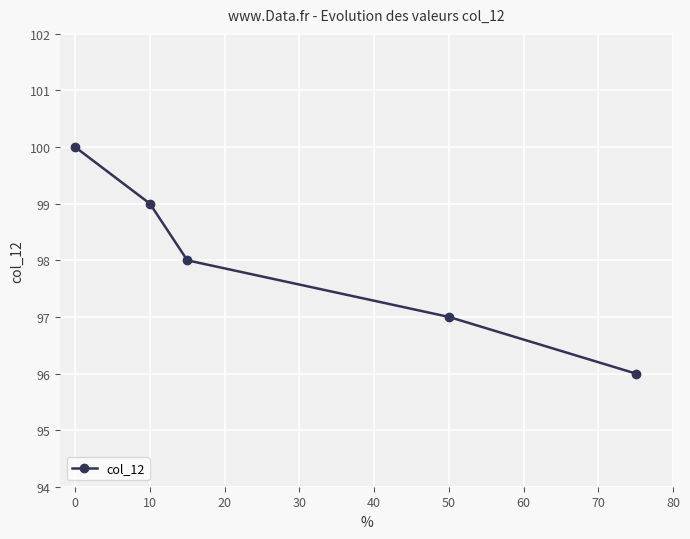

How many distinct data groups are displayed?

1